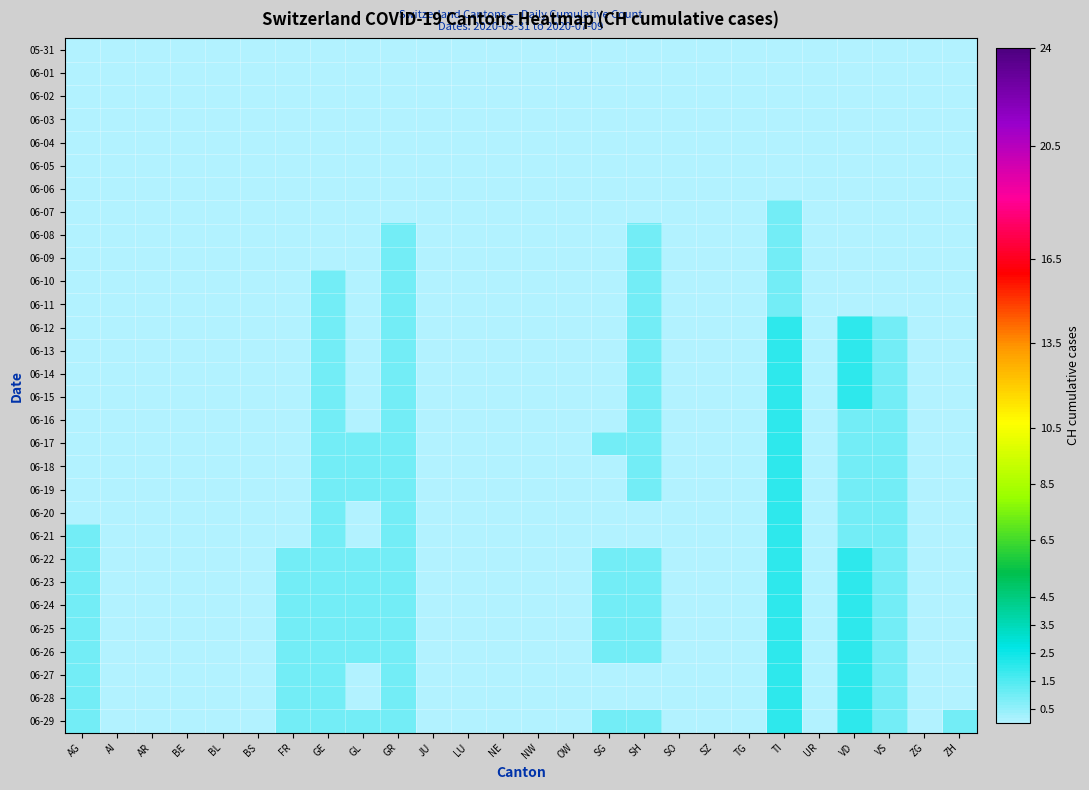

Which series has the largest total across all categories?

06-29